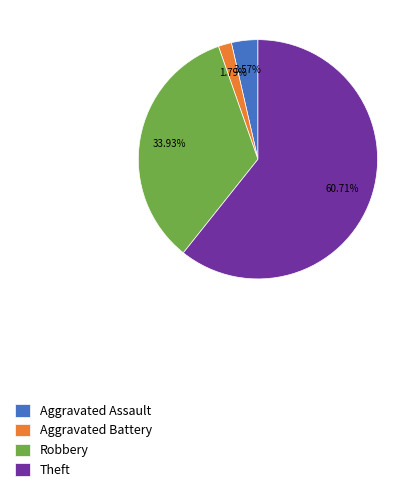

How many segments does this pie chart have?

4